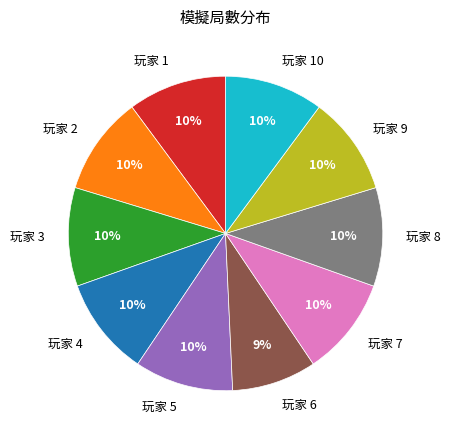

True or false: 玩家 9 accounts for 10% of the total.

True